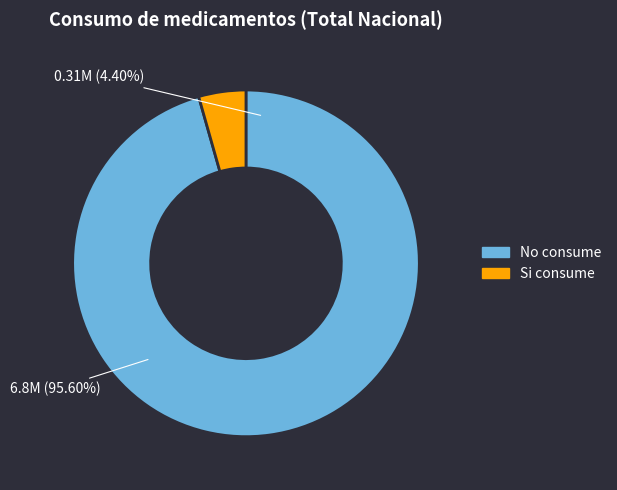

The Hombre slice represents 19% of the pie. True or false?

False